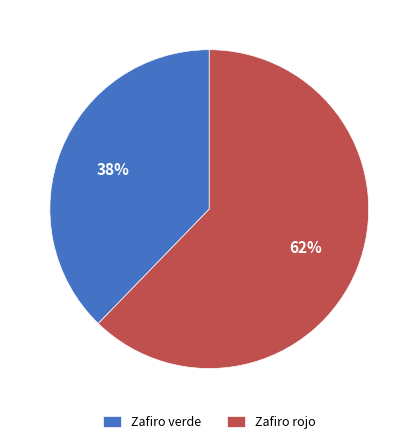

The Zafiro verde slice represents 38% of the pie. True or false?

True